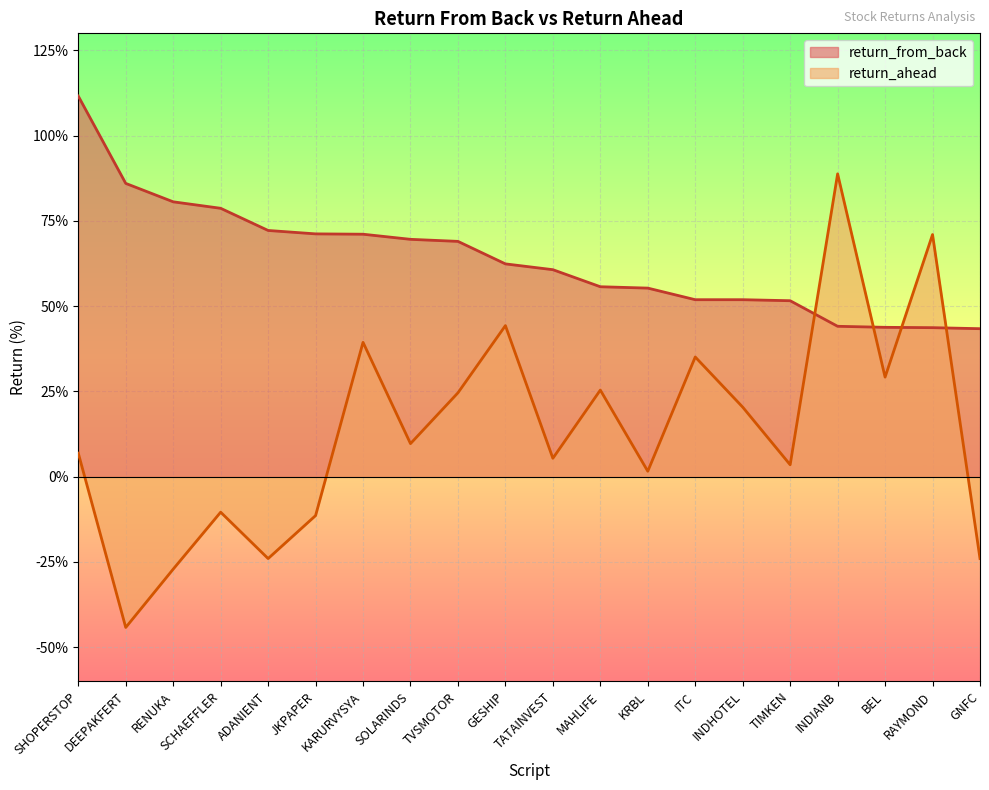

What is the label of the 2nd point from the right?

RAYMOND